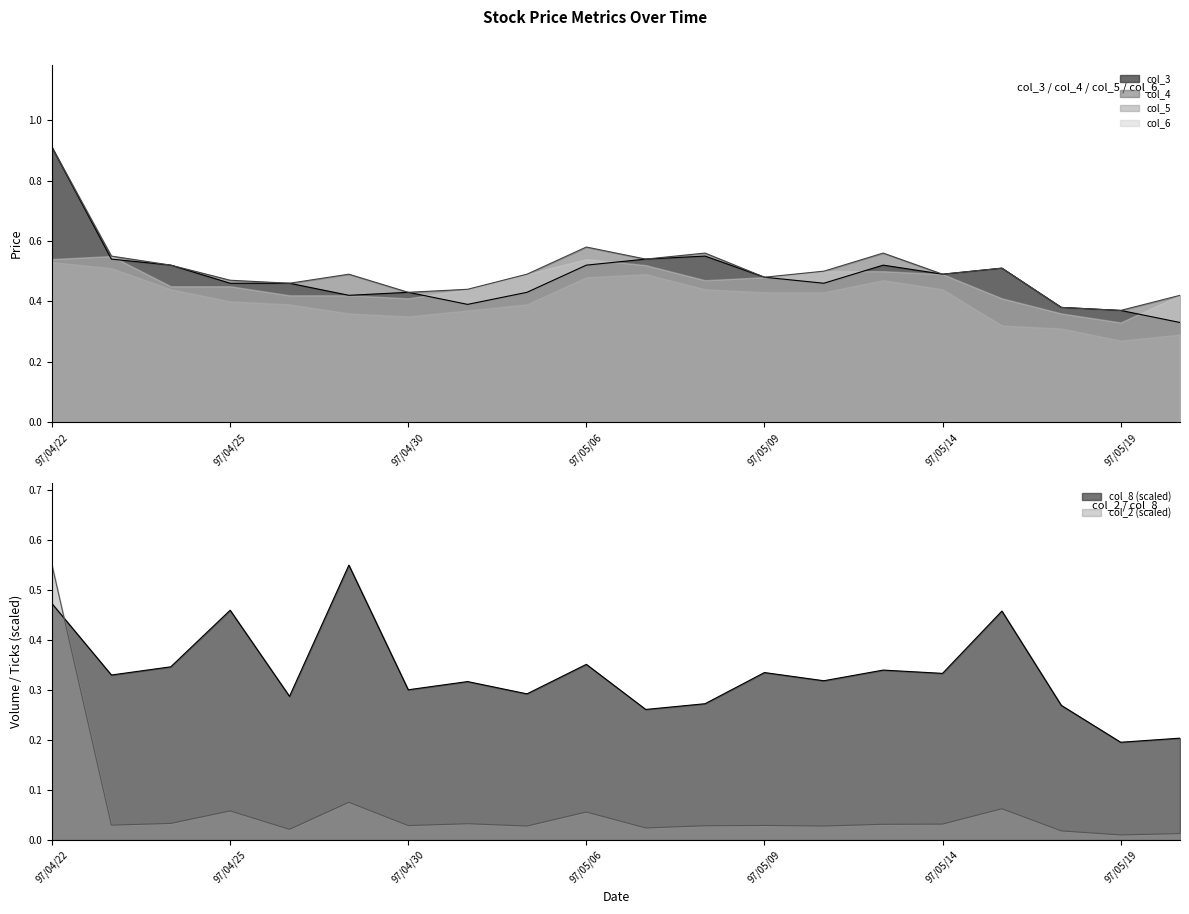

True or false: col_2 and col_8 cross at least once.

True